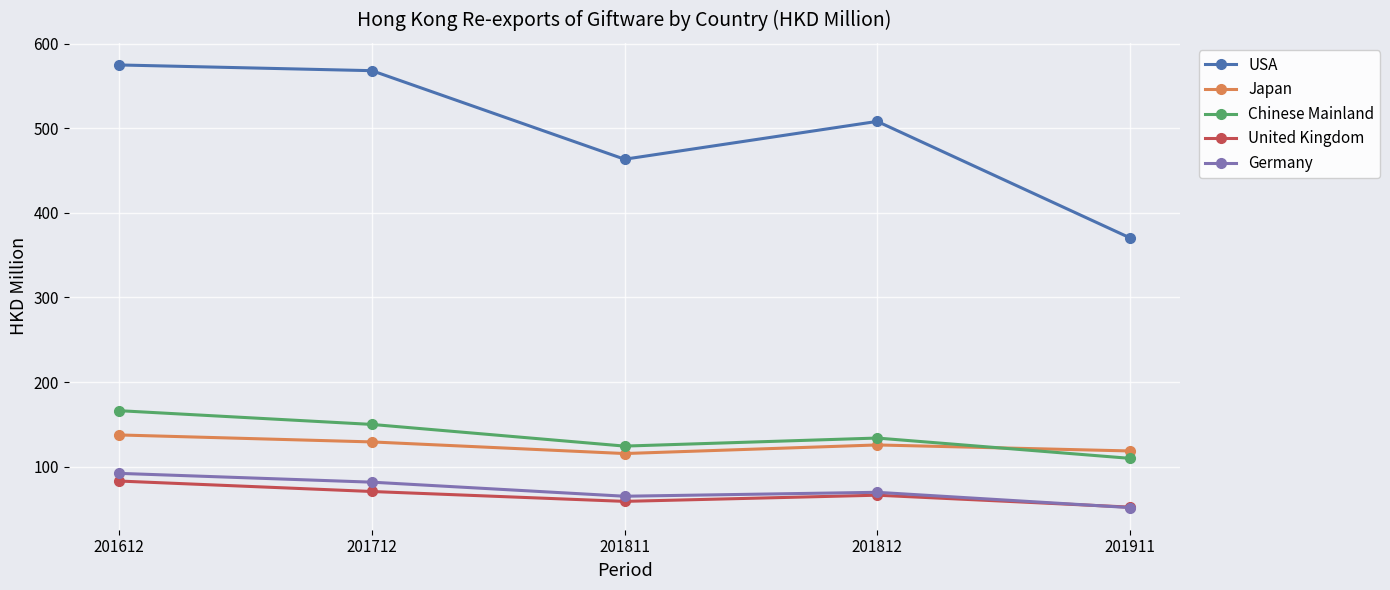

Which series has the largest range (max minus min)?

USA